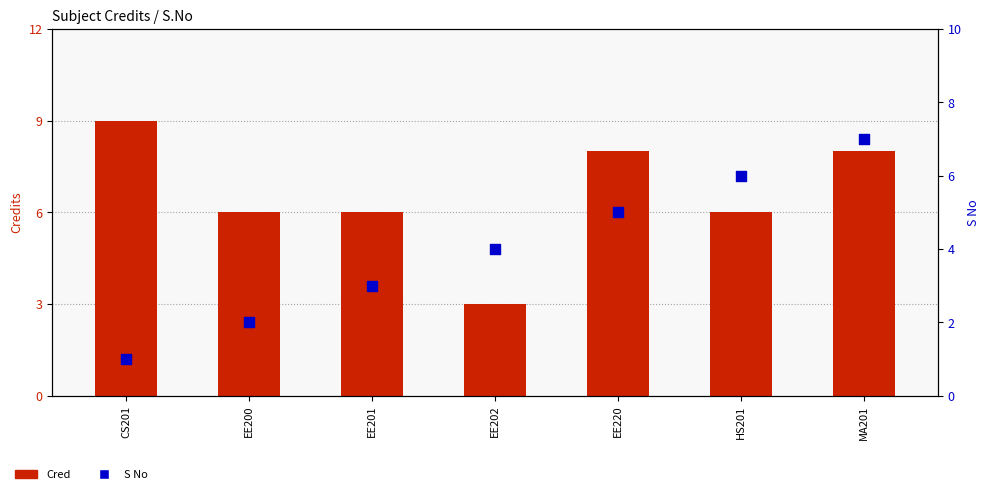

Which series has the widest spread of Y values?

Cred